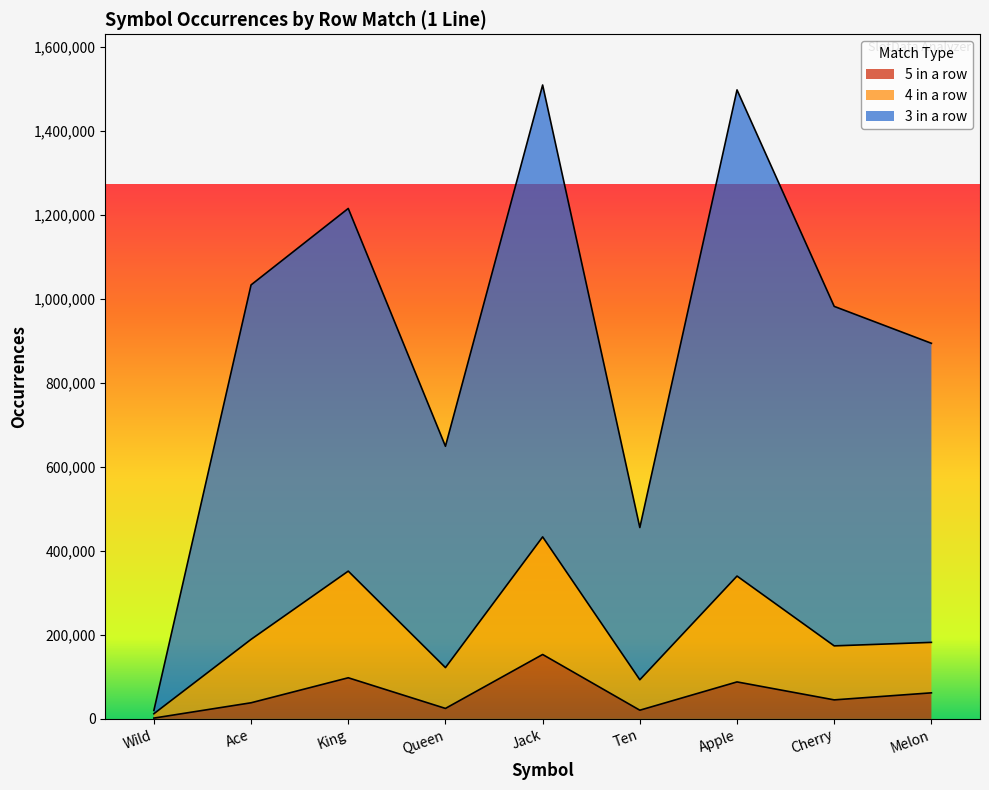

List the series in order of their peak value, lowest first.

5 in a row, 4 in a row, 3 in a row